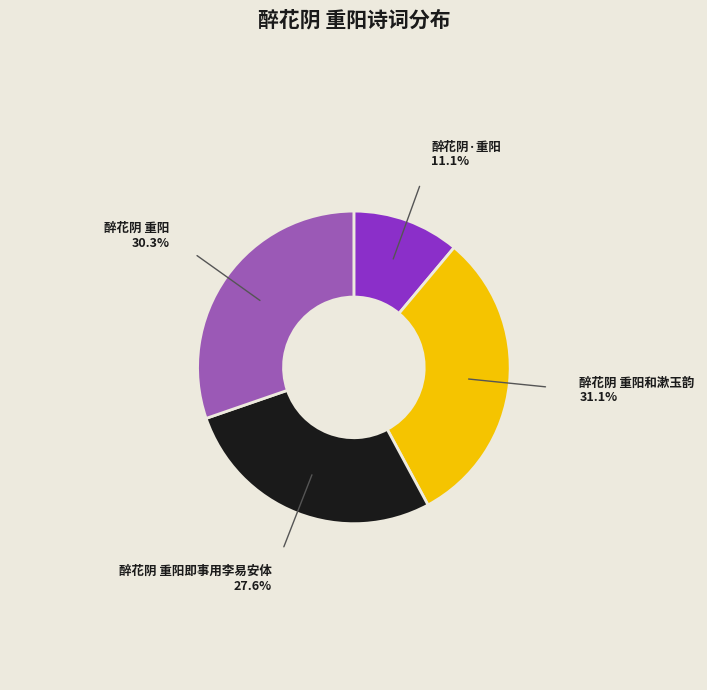

Combined, do 醉花阴 重阳和漱玉韵 and 醉花阴 重阳即事用李易安体 account for over 50%?

Yes